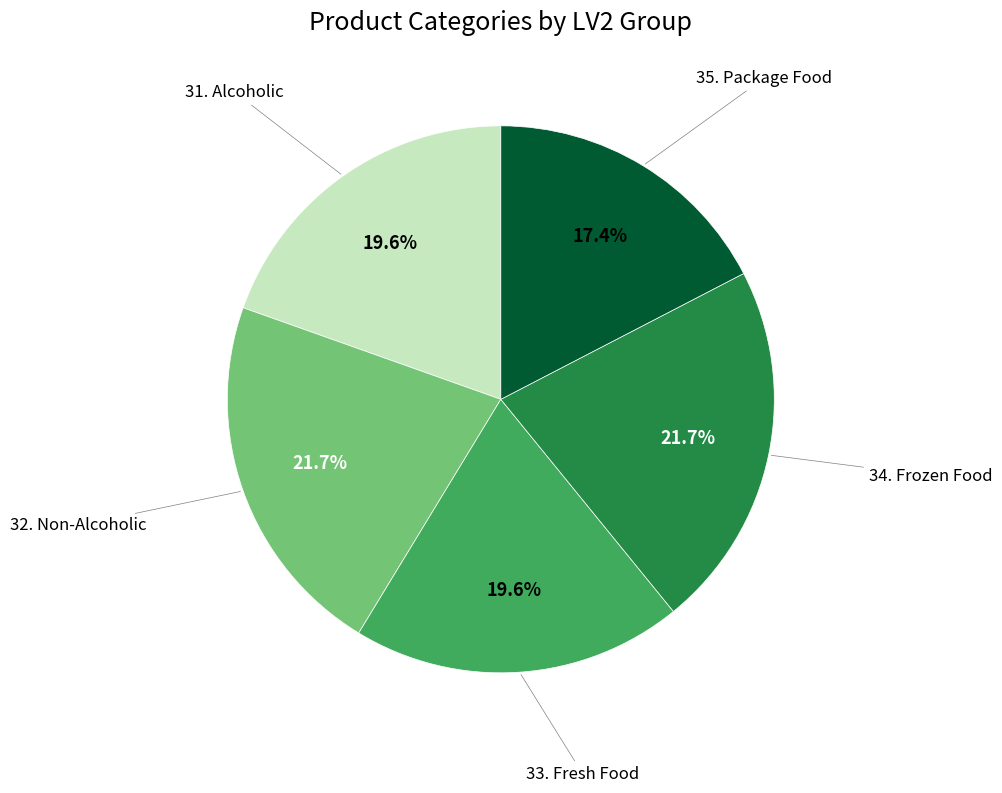

Is there any slice that represents more than half of the pie?

No